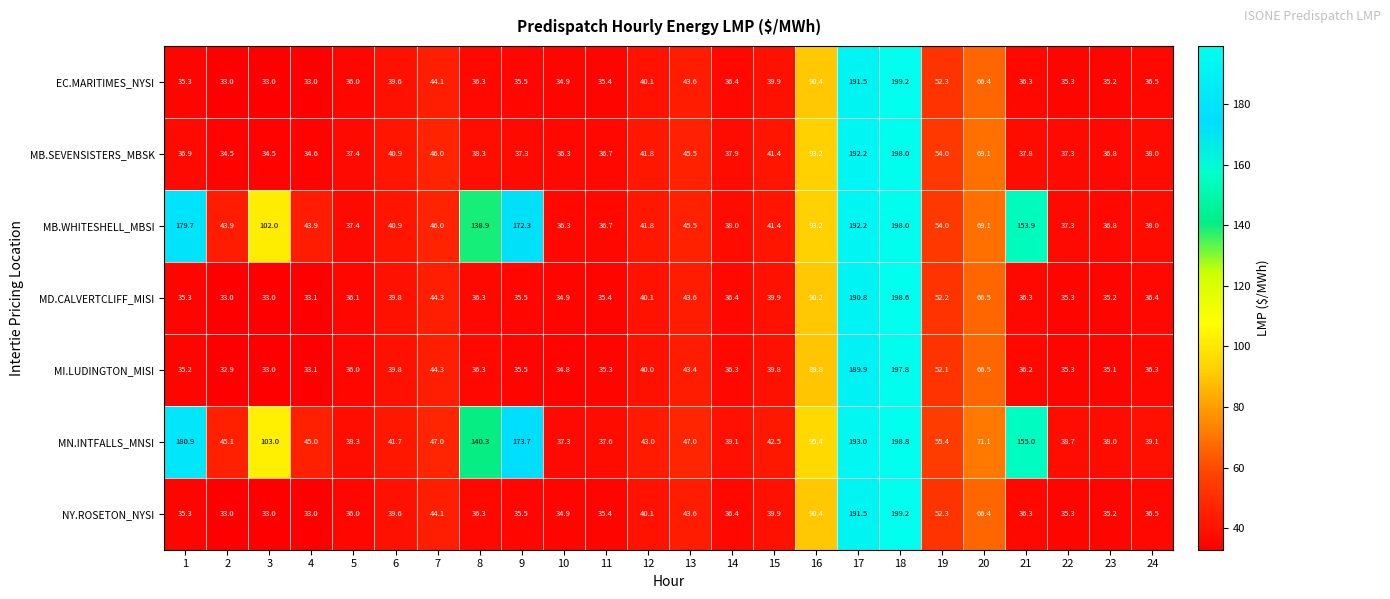

What is the smallest value displayed?

32.9